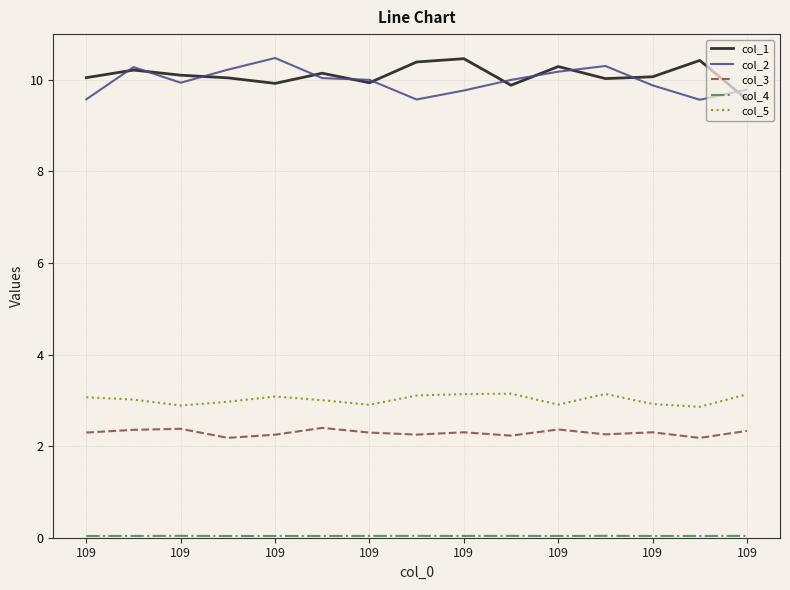

Which series has the widest spread of values?

col_2